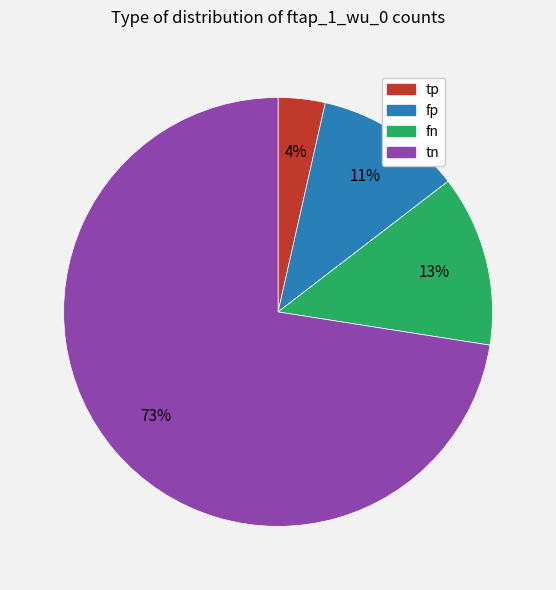

To the nearest percent, what is the average slice percentage?

25%